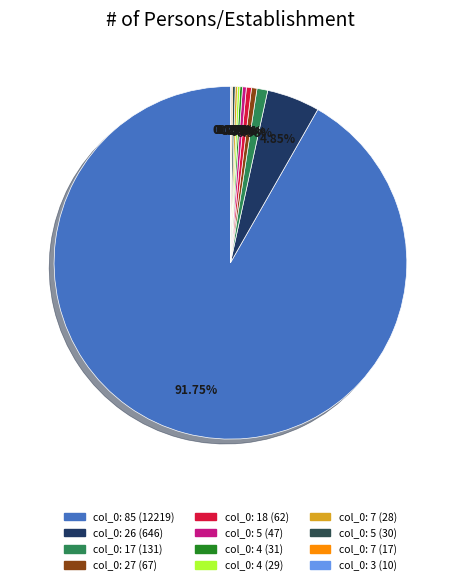

What is the smallest slice in the pie chart?

3